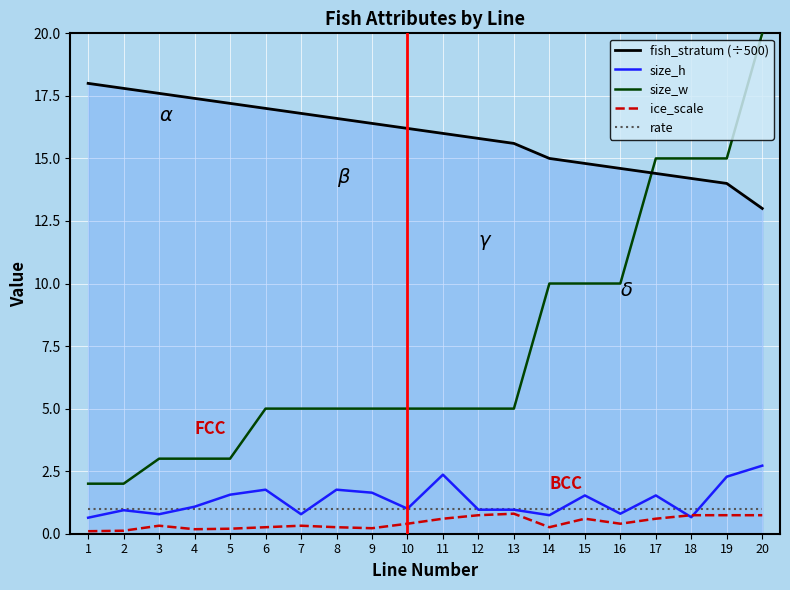

Which series has the largest total across all categories?

fish_stratum (÷500)